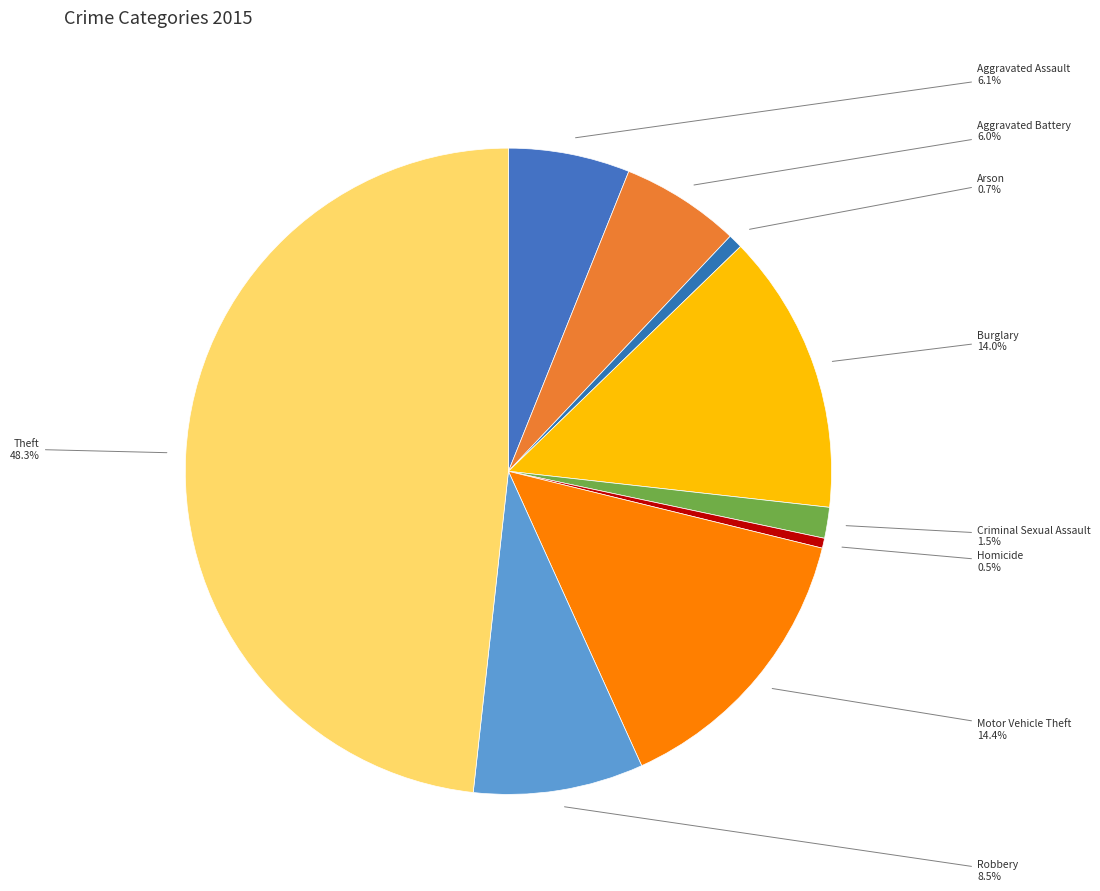

To the nearest percent, what is the difference between the Burglary and Homicide slice percentages?

14%